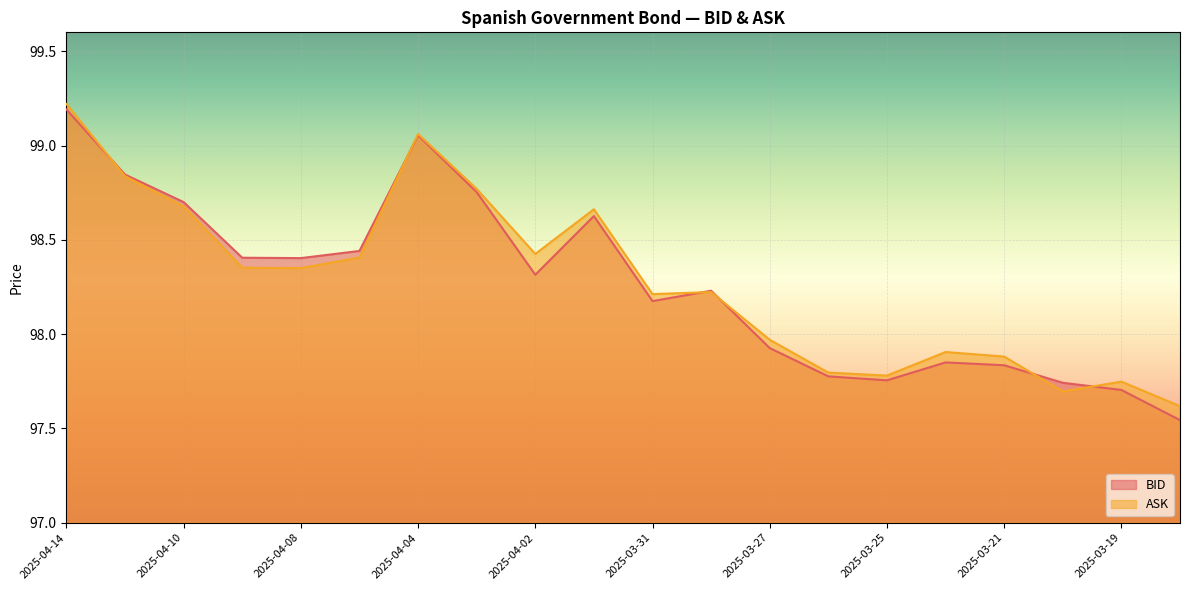

Reading right to left, what are all the values shown in this chart?

BID: 97.5	97.7	97.7	97.8	97.8	97.8	97.8	97.9	98.2	98.2	98.6	98.3	98.8	99.1	98.4	98.4	98.4	98.7	98.8	99.2
ASK: 97.6	97.7	97.7	97.9	97.9	97.8	97.8	98.0	98.2	98.2	98.7	98.4	98.8	99.1	98.4	98.3	98.4	98.7	98.8	99.2